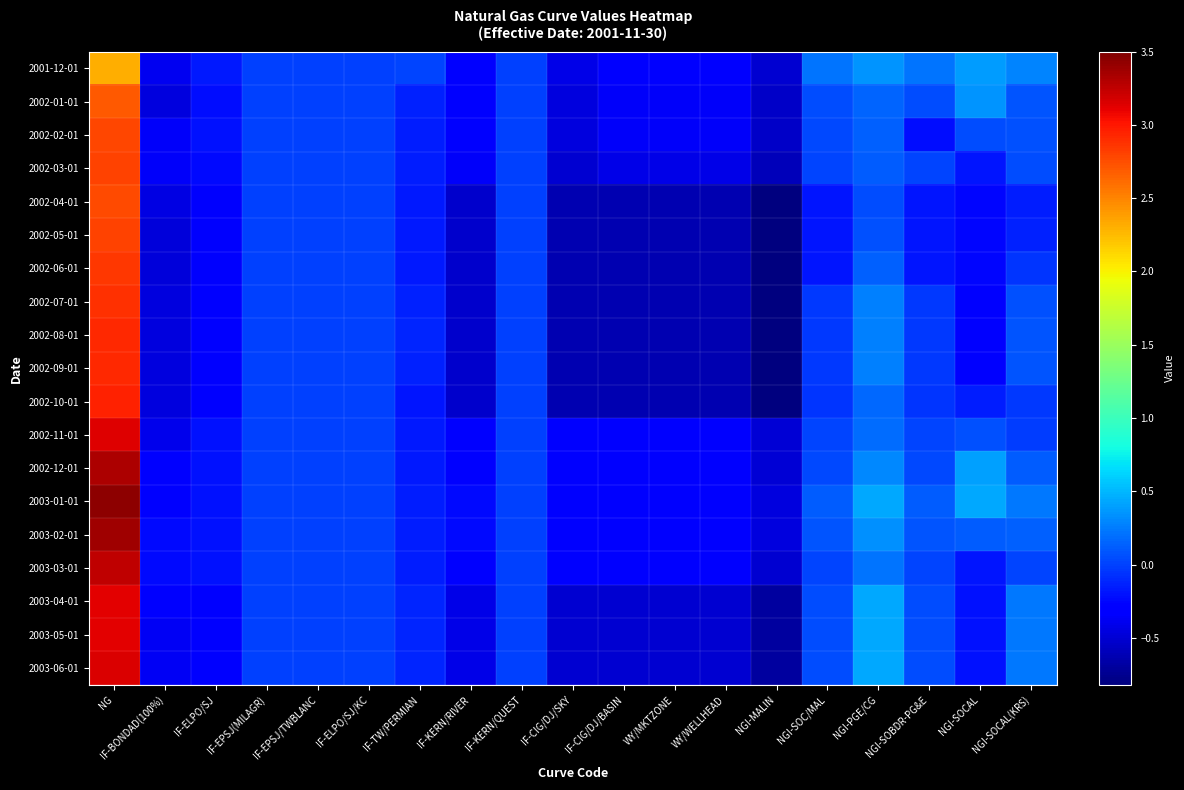

At IF-ELPO/SJ, list the series in order from smallest to largest.

2002-04-01, 2002-05-01, 2002-06-01, 2002-10-01, 2002-07-01, 2002-08-01, 2002-09-01, 2003-04-01, 2003-05-01, 2003-06-01, 2002-03-01, 2002-01-01, 2002-11-01, 2002-12-01, 2003-01-01, 2003-02-01, 2003-03-01, 2002-02-01, 2001-12-01